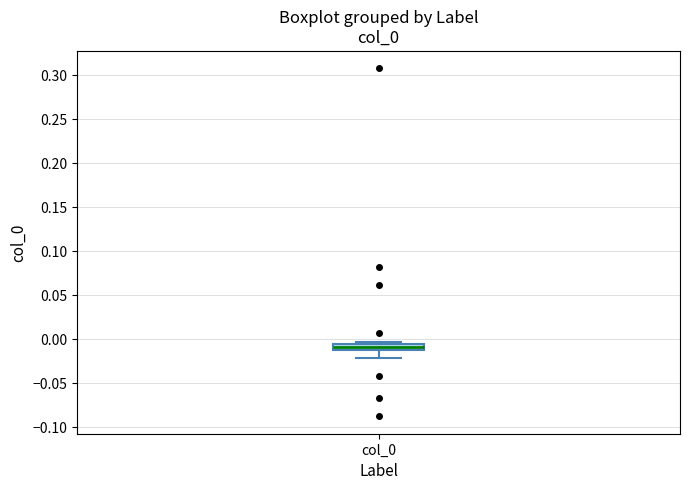

Where is the upper edge of the box for col_0 on the y-axis? The values are not printed on the chart, so give them approximately, as read against the axis.

-0.005